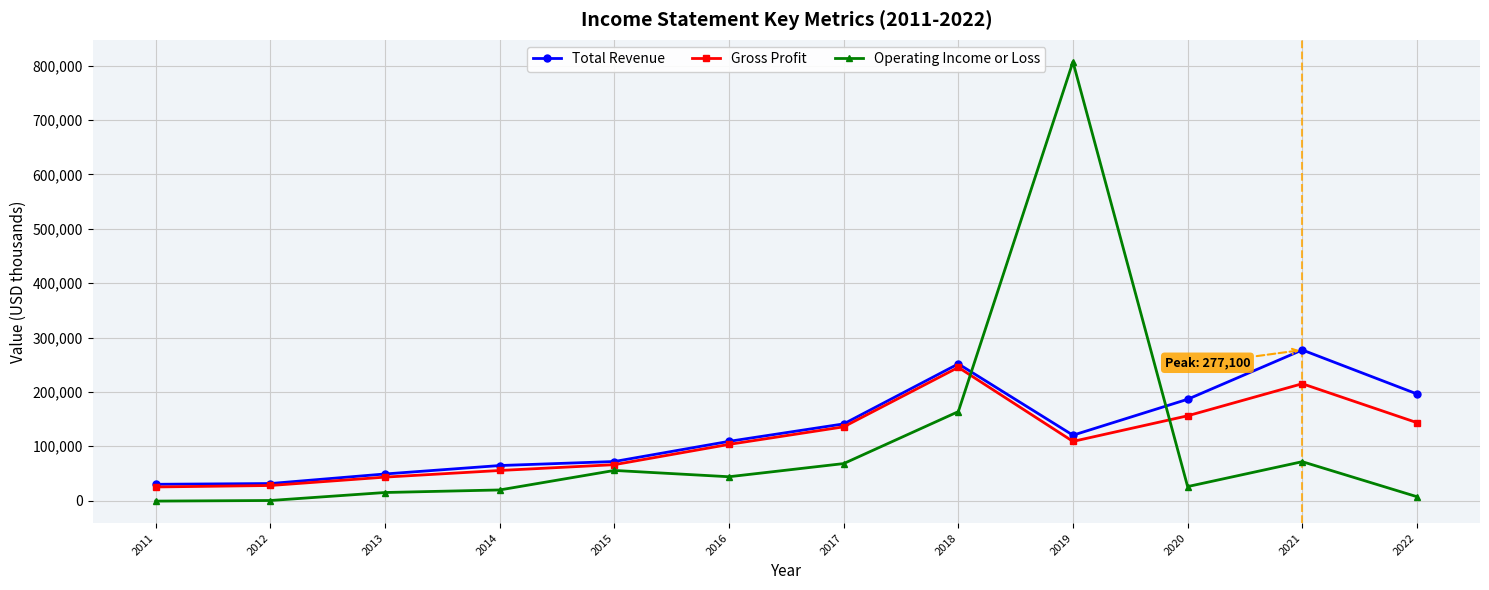

What is the difference between the second highest and minimum values in the Gross Profit series?

189900